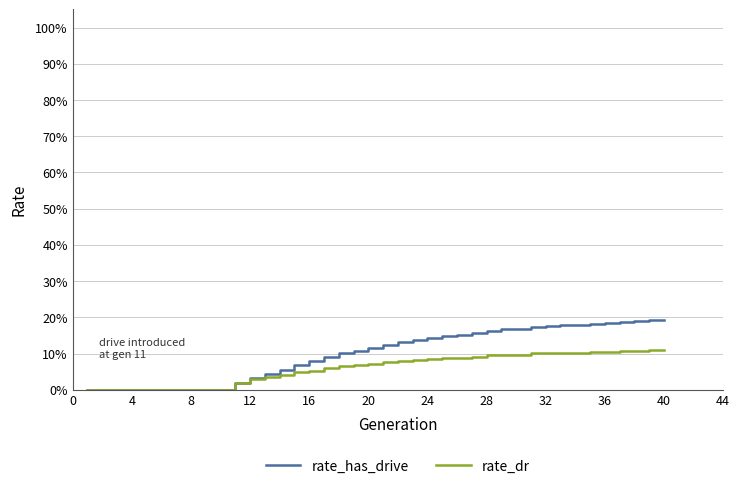

Rank the series by their maximum value, from highest to lowest.

rate_has_drive, rate_dr